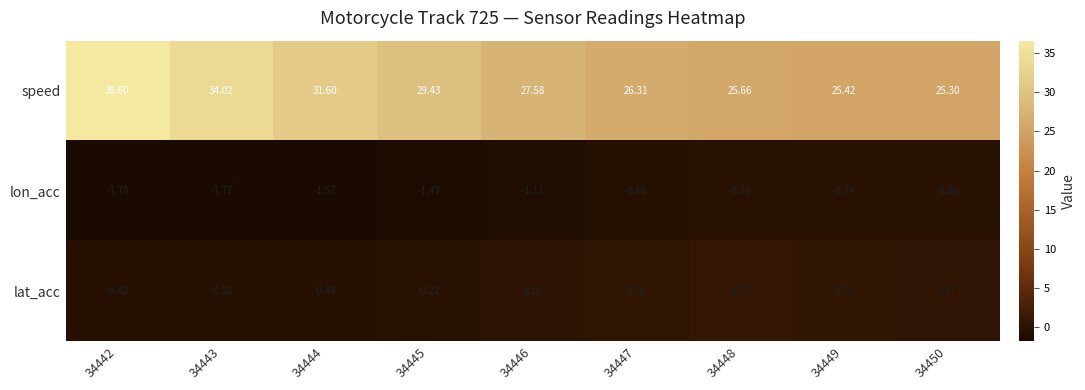

How many values in the lon_acc series are below -1?

5